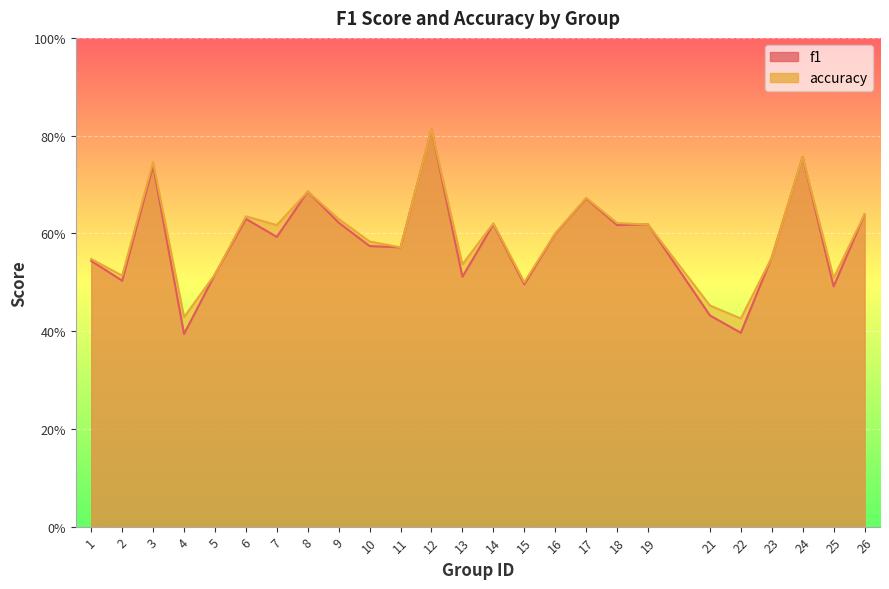

At 4, list the series in order from smallest to largest.

f1, accuracy